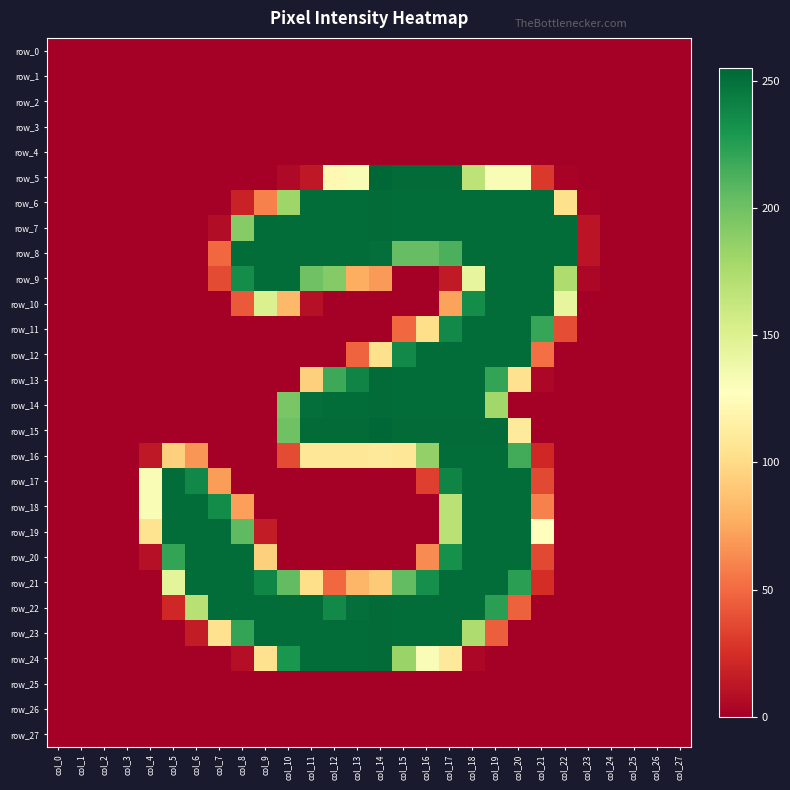

Reading left to right, what are all the values shown in this chart?

row_0: 0	0	0	0	0	0	0	0	0	0	0	0	0	0	0	0	0	0	0	0	0	0	0	0	0	0	0	0
row_1: 0	0	0	0	0	0	0	0	0	0	0	0	0	0	0	0	0	0	0	0	0	0	0	0	0	0	0	0
row_2: 0	0	0	0	0	0	0	0	0	0	0	0	0	0	0	0	0	0	0	0	0	0	0	0	0	0	0	0
row_3: 0	0	0	0	0	0	0	0	0	0	0	0	0	0	0	0	0	0	0	0	0	0	0	0	0	0	0	0
row_4: 0	0	0	0	0	0	0	0	0	0	0	0	0	0	0	0	0	0	0	0	0	0	0	0	0	0	0	0
row_5: 0	0	0	0	0	0	0	0	0	0	5	13	122	132	255	253	253	253	167	132	132	29	2	0	0	0	0	0
row_6: 0	0	0	0	0	0	0	0	18	59	181	252	252	252	253	252	252	252	252	252	252	252	103	2	0	0	0	0
row_7: 0	0	0	0	0	0	0	7	191	252	252	252	252	252	253	252	252	252	252	252	252	252	252	11	0	0	0	0
row_8: 0	0	0	0	0	0	0	49	252	252	252	252	252	252	251	204	204	213	252	252	252	252	252	11	0	0	0	0
row_9: 0	0	0	0	0	0	0	37	235	252	252	200	192	77	69	0	0	14	143	252	252	252	174	4	0	0	0	0
row_10: 0	0	0	0	0	0	0	0	43	151	82	9	0	0	0	0	0	72	235	252	252	252	143	0	0	0	0	0
row_11: 0	0	0	0	0	0	0	0	0	0	0	0	0	0	0	49	102	237	252	252	252	220	38	0	0	0	0	0
row_12: 0	0	0	0	0	0	0	0	0	0	0	0	0	47	103	237	252	252	252	252	252	52	0	0	0	0	0	0
row_13: 0	0	0	0	0	0	0	0	0	0	0	94	218	240	253	252	252	252	252	221	104	4	0	0	0	0	0	0
row_14: 0	0	0	0	0	0	0	0	0	0	196	251	252	252	253	252	252	252	252	180	0	0	0	0	0	0	0	0
row_15: 0	0	0	0	0	0	0	0	0	0	200	253	253	253	255	253	253	253	253	253	111	0	0	0	0	0	0	0
row_16: 0	0	0	0	13	94	67	0	0	0	37	108	108	108	109	108	186	252	252	252	216	21	0	0	0	0	0	0
row_17: 0	0	0	0	132	252	238	70	0	0	0	0	0	0	0	0	32	240	252	252	252	36	0	0	0	0	0	0
row_18: 0	0	0	0	132	252	252	236	71	0	0	0	0	0	0	0	0	169	252	252	252	59	0	0	0	0	0	0
row_19: 0	0	0	0	105	252	252	252	206	15	0	0	0	0	0	0	0	169	252	252	252	127	0	0	0	0	0	0
row_20: 0	0	0	0	9	221	252	252	252	94	0	0	0	0	0	0	63	233	252	252	252	36	0	0	0	0	0	0
row_21: 0	0	0	0	0	145	252	252	252	239	205	102	49	81	91	205	234	252	252	252	224	24	0	0	0	0	0	0
row_22: 0	0	0	0	0	21	170	252	252	252	252	252	237	251	253	252	252	252	252	224	46	0	0	0	0	0	0	0
row_23: 0	0	0	0	0	0	15	104	221	252	252	252	252	252	253	252	252	252	174	45	0	0	0	0	0	0	0	0
row_24: 0	0	0	0	0	0	0	0	8	104	230	252	252	252	253	183	131	109	4	0	0	0	0	0	0	0	0	0
row_25: 0	0	0	0	0	0	0	0	0	0	0	0	0	0	0	0	0	0	0	0	0	0	0	0	0	0	0	0
row_26: 0	0	0	0	0	0	0	0	0	0	0	0	0	0	0	0	0	0	0	0	0	0	0	0	0	0	0	0
row_27: 0	0	0	0	0	0	0	0	0	0	0	0	0	0	0	0	0	0	0	0	0	0	0	0	0	0	0	0